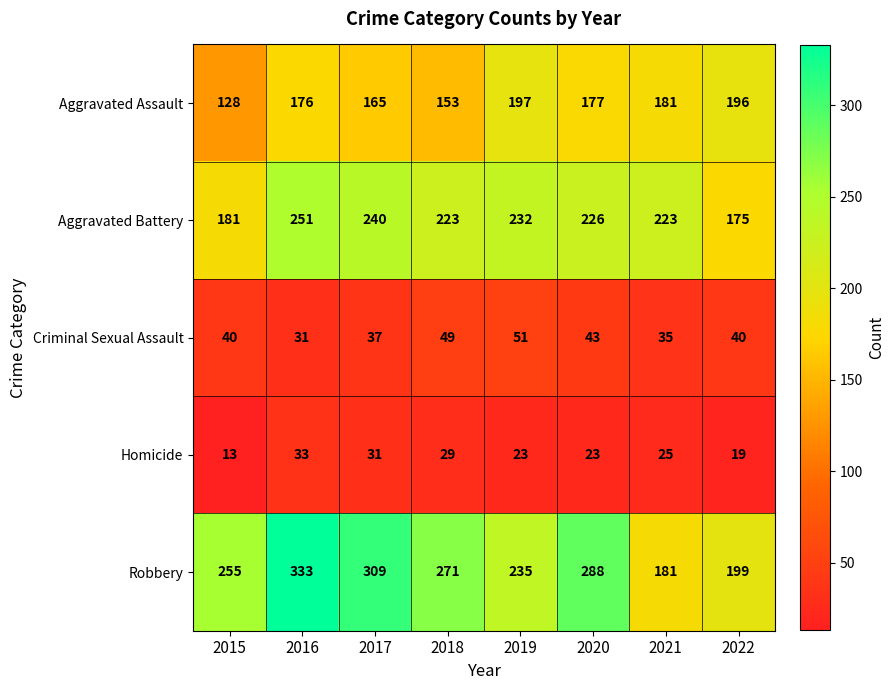

At which label does Aggravated Battery first exceed 226?

2016